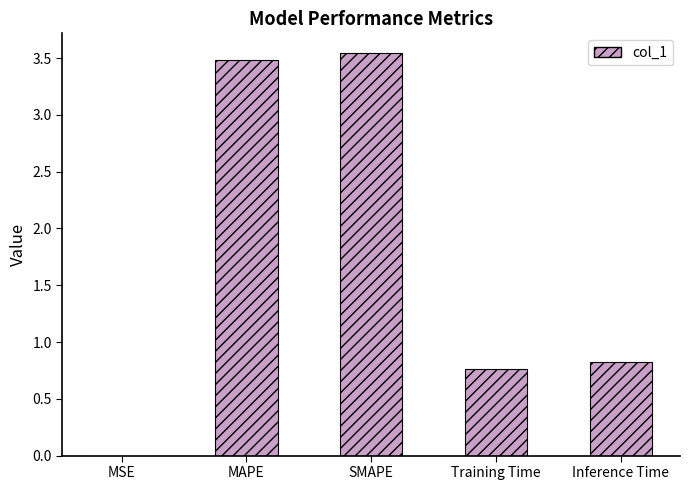

The chart shows a value of 0.8 at Training Time. True or false?

True